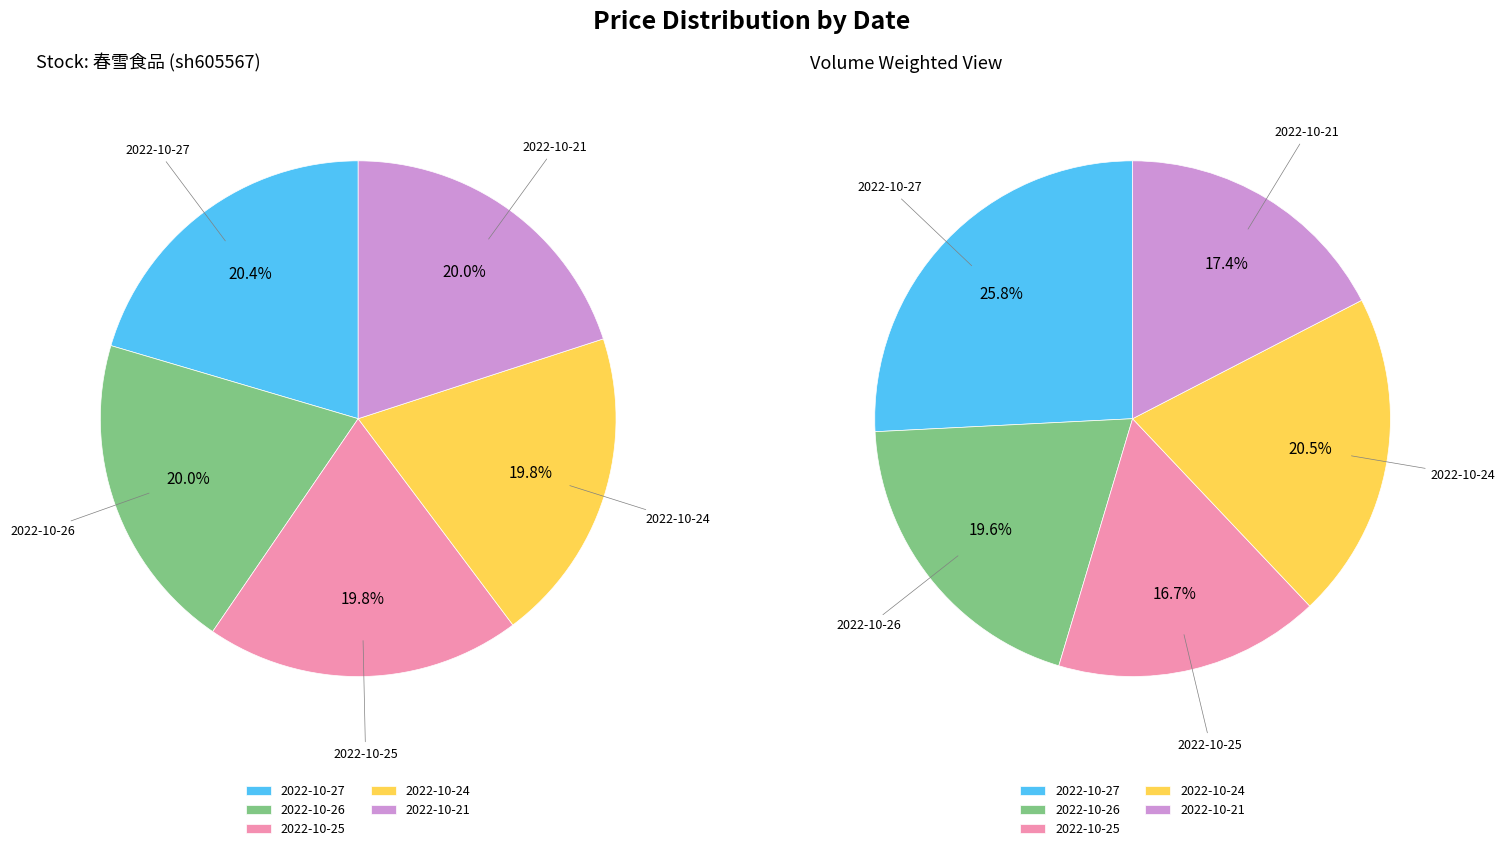

What is the change in value from 2022-10-26 to 2022-10-25?

-0.2